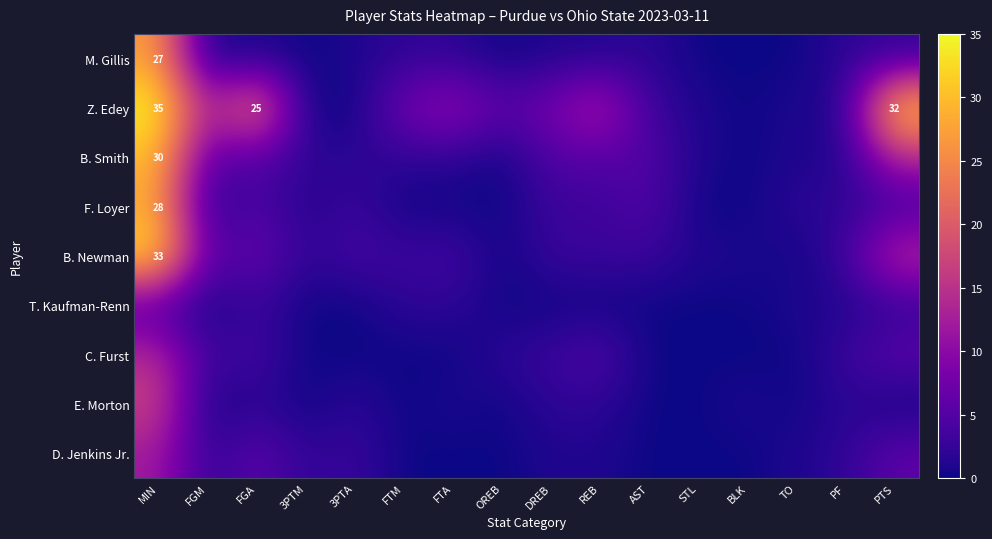

What is the sum of the E. Morton values at FTM and REB?

2